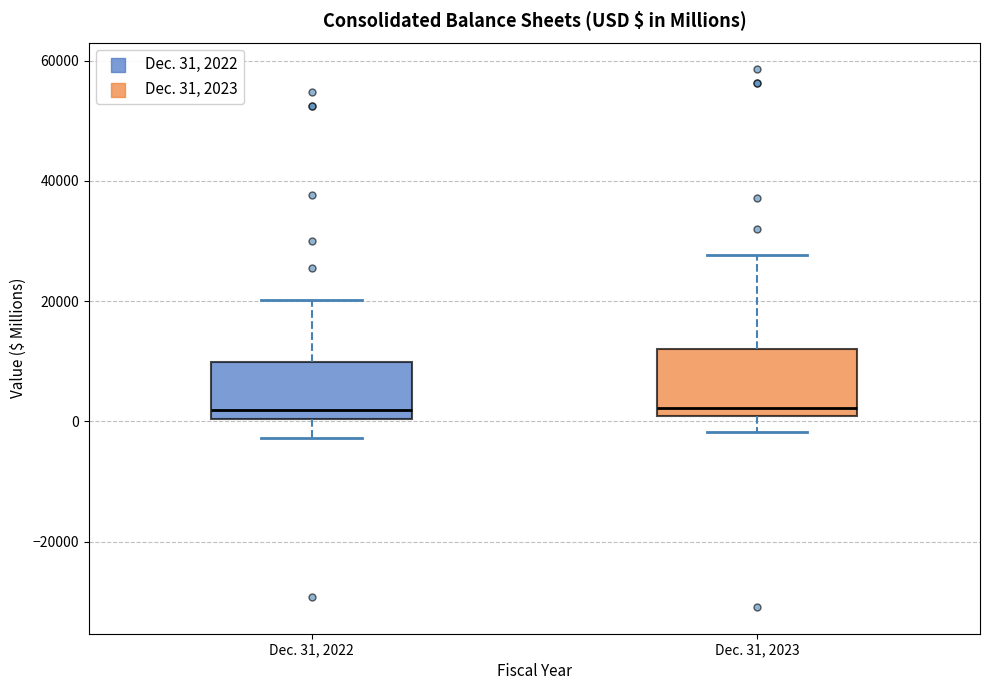

Where does the upper whisker of the box for Dec. 31, 2022 end on the y-axis? The values are not printed on the chart, so give them approximately, as read against the axis.

20000